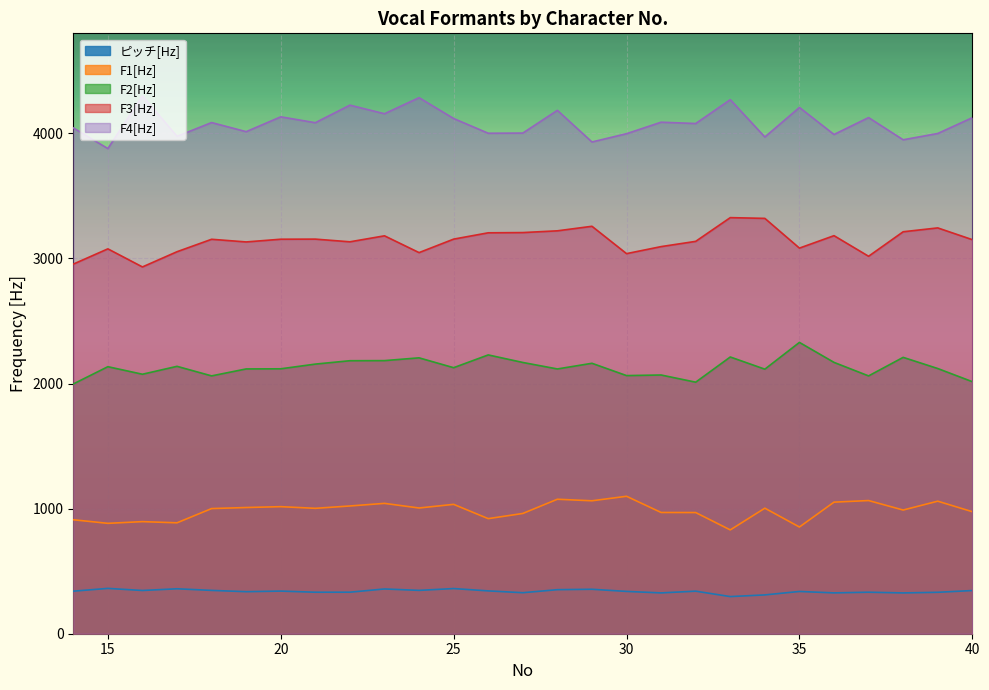

List the series in order of their peak value, lowest first.

ピッチ[Hz], F1[Hz], F2[Hz], F3[Hz], F4[Hz]